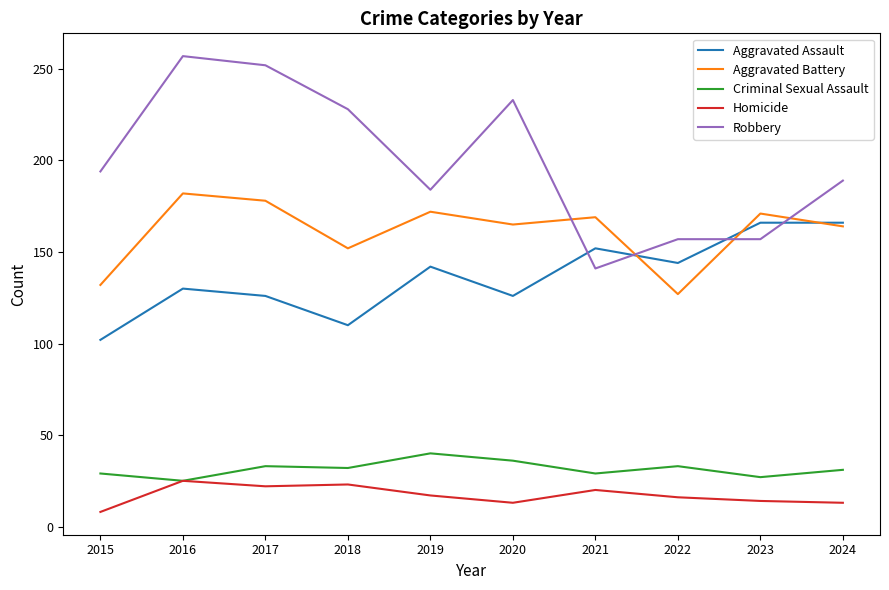

Between 2020 and 2021, which series saw the biggest shift?

Robbery